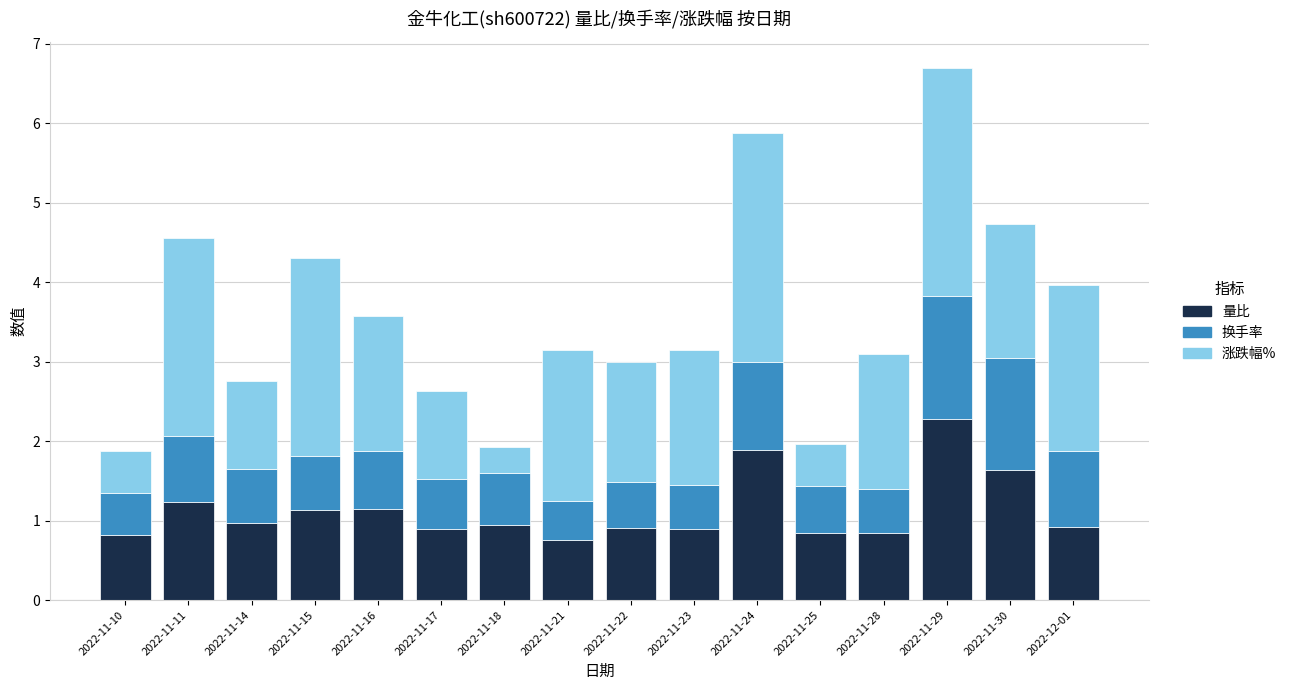

At which label does 量比 reach its peak?

2022-11-29